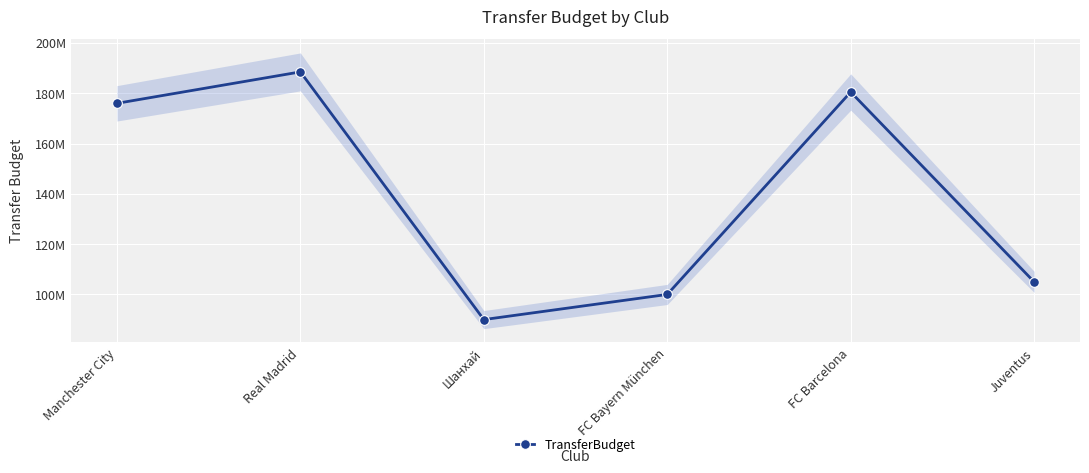

What is the difference between the maximum and minimum values?

98500000